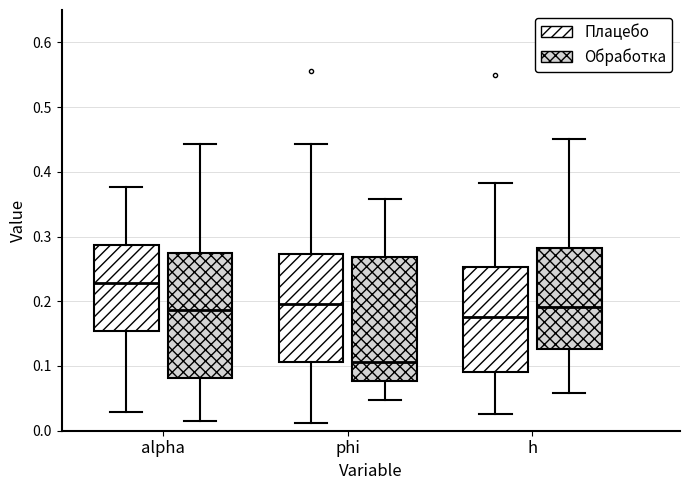

Where does the median line of the box for alpha (Обработка) sit on the y-axis? The values are not printed on the chart, so give them approximately, as read against the axis.

0.19